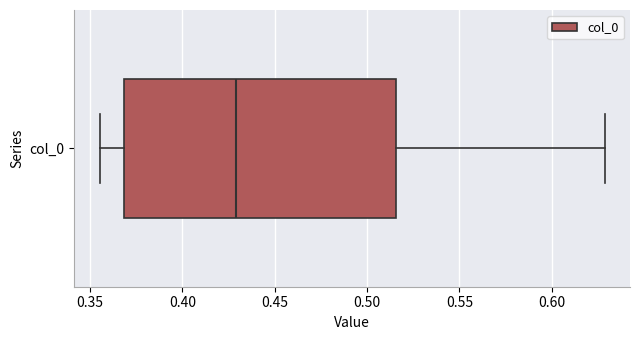

Transcribe this box plot: give where the median line is, the range the box spans, and where the two whiskers end, as read against the x-axis. The values are not printed on the chart, so give them approximately, as read against the axis.

median 0.430, box 0.370 to 0.515, whiskers 0.355 to 0.630